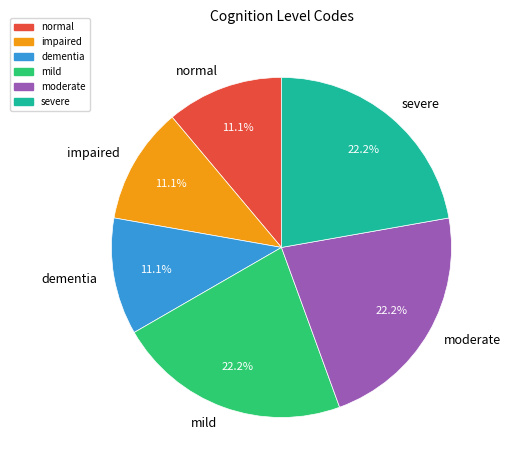

True or false: normal accounts for 18% of the total.

False